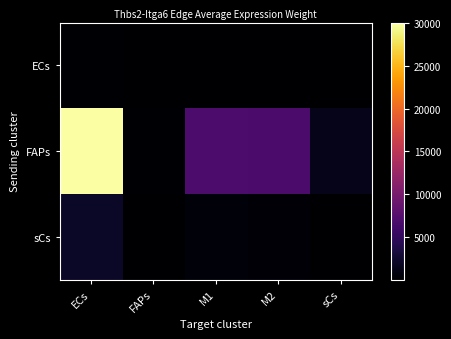

What is the total value across all series at M1?

7308.7